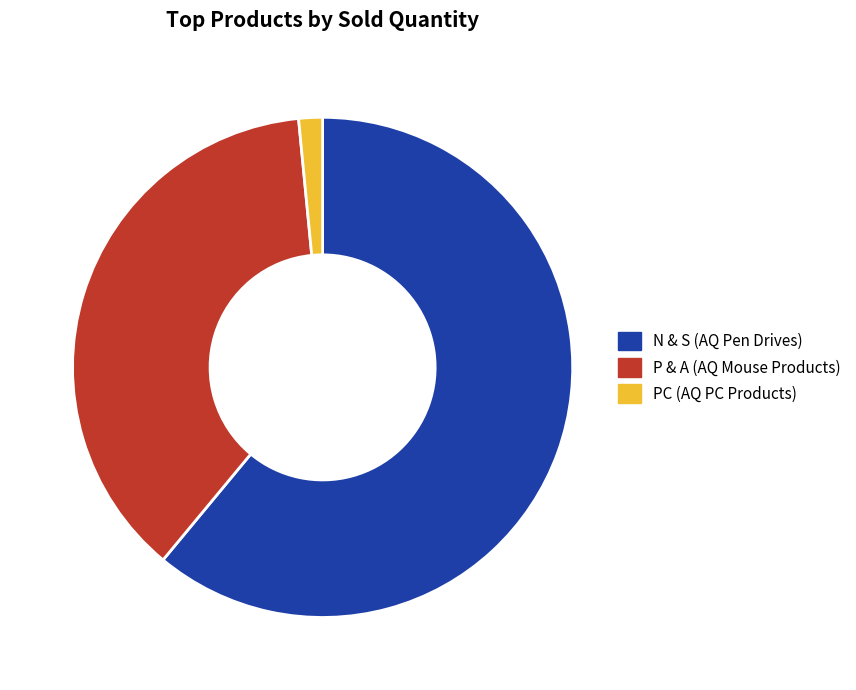

Is there a majority slice in this chart?

Yes